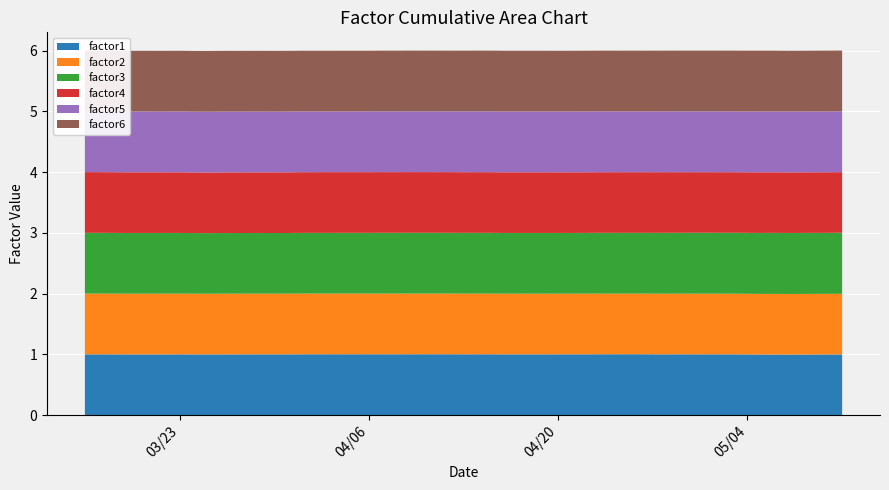

Reading right to left, transcribe all the data shown in this chart.

factor1: 39=1.0	38=1.0	37=1.0	36=1.0	35=1.0	34=1.0	33=1.0	32=1.0	31=1.0	30=1.0	29=1.0	28=1.0	27=1.0	26=1.0	25=1.0	24=1.0	23=1.0	22=1.0	21=1.0	20=1.0	19=1.0	18=1.0	17=1.0	16=1.0	15=1.0	14=1.0	13=1.0	12=1.0	11=1.0	10=1.0	9=1.0	8=1.0	7=1.0	6=1.0	5=1.0	4=1.0	3=1.0	2=1.0	1=1.0	0=1.0
factor2: 39=1.0	38=1.0	37=1.0	36=1.0	35=1.0	34=1.0	33=1.0	32=1.0	31=1.0	30=1.0	29=1.0	28=1.0	27=1.0	26=1.0	25=1.0	24=1.0	23=1.0	22=1.0	21=1.0	20=1.0	19=1.0	18=1.0	17=1.0	16=1.0	15=1.0	14=1.0	13=1.0	12=1.0	11=1.0	10=1.0	9=1.0	8=1.0	7=1.0	6=1.0	5=1.0	4=1.0	3=1.0	2=1.0	1=1.0	0=1.0
factor3: 39=1.0	38=1.0	37=1.0	36=1.0	35=1.0	34=1.0	33=1.0	32=1.0	31=1.0	30=1.0	29=1.0	28=1.0	27=1.0	26=1.0	25=1.0	24=1.0	23=1.0	22=1.0	21=1.0	20=1.0	19=1.0	18=1.0	17=1.0	16=1.0	15=1.0	14=1.0	13=1.0	12=1.0	11=1.0	10=1.0	9=1.0	8=1.0	7=1.0	6=1.0	5=1.0	4=1.0	3=1.0	2=1.0	1=1.0	0=1.0
factor4: 39=1.0	38=1.0	37=1.0	36=1.0	35=1.0	34=1.0	33=1.0	32=1.0	31=1.0	30=1.0	29=1.0	28=1.0	27=1.0	26=1.0	25=1.0	24=1.0	23=1.0	22=1.0	21=1.0	20=1.0	19=1.0	18=1.0	17=1.0	16=1.0	15=1.0	14=1.0	13=1.0	12=1.0	11=1.0	10=1.0	9=1.0	8=1.0	7=1.0	6=1.0	5=1.0	4=1.0	3=1.0	2=1.0	1=1.0	0=1.0
factor5: 39=1.0	38=1.0	37=1.0	36=1.0	35=1.0	34=1.0	33=1.0	32=1.0	31=1.0	30=1.0	29=1.0	28=1.0	27=1.0	26=1.0	25=1.0	24=1.0	23=1.0	22=1.0	21=1.0	20=1.0	19=1.0	18=1.0	17=1.0	16=1.0	15=1.0	14=1.0	13=1.0	12=1.0	11=1.0	10=1.0	9=1.0	8=1.0	7=1.0	6=1.0	5=1.0	4=1.0	3=1.0	2=1.0	1=1.0	0=1.0
factor6: 39=1.0	38=1.0	37=1.0	36=1.0	35=1.0	34=1.0	33=1.0	32=1.0	31=1.0	30=1.0	29=1.0	28=1.0	27=1.0	26=1.0	25=1.0	24=1.0	23=1.0	22=1.0	21=1.0	20=1.0	19=1.0	18=1.0	17=1.0	16=1.0	15=1.0	14=1.0	13=1.0	12=1.0	11=1.0	10=1.0	9=1.0	8=1.0	7=1.0	6=1.0	5=1.0	4=1.0	3=1.0	2=1.0	1=1.0	0=1.0